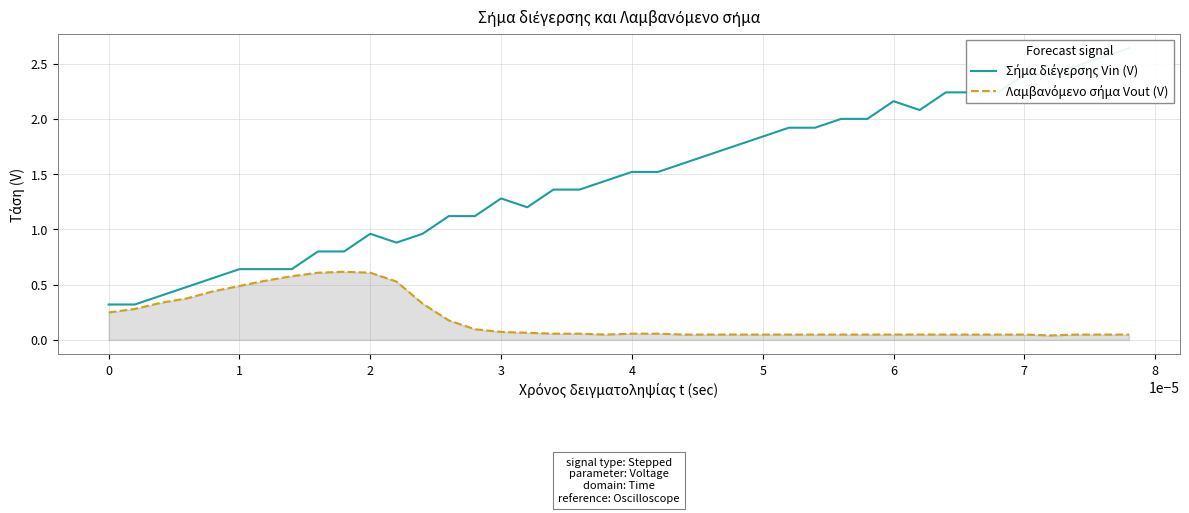

True or false: Λαμβανόμενο σήμα Vout (V) and Σήμα διέγερσης Vin (V) intersect in this chart.

False